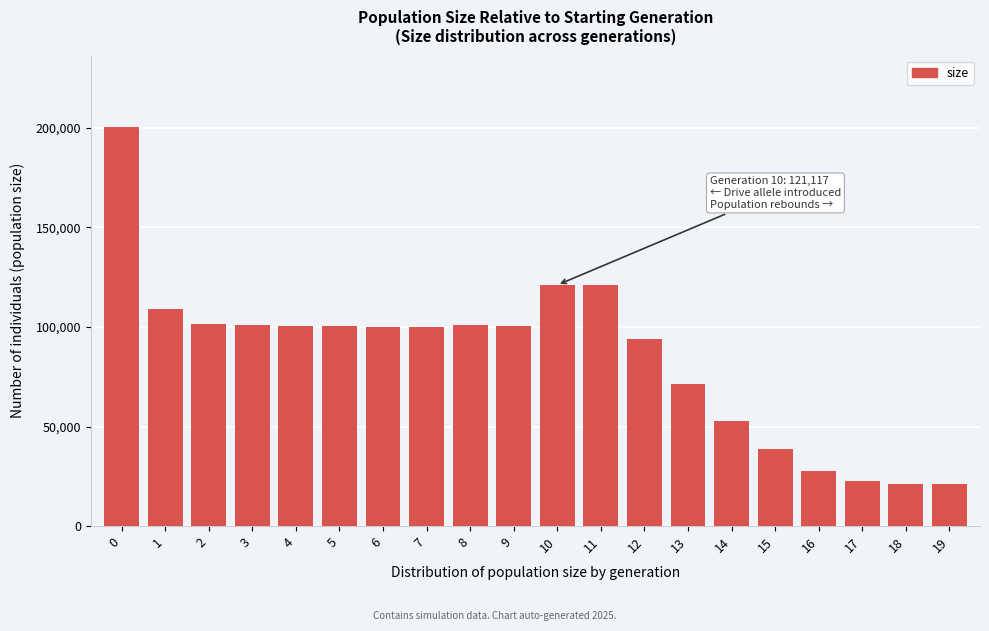

Is it true that the value at 15 is 11589?

False